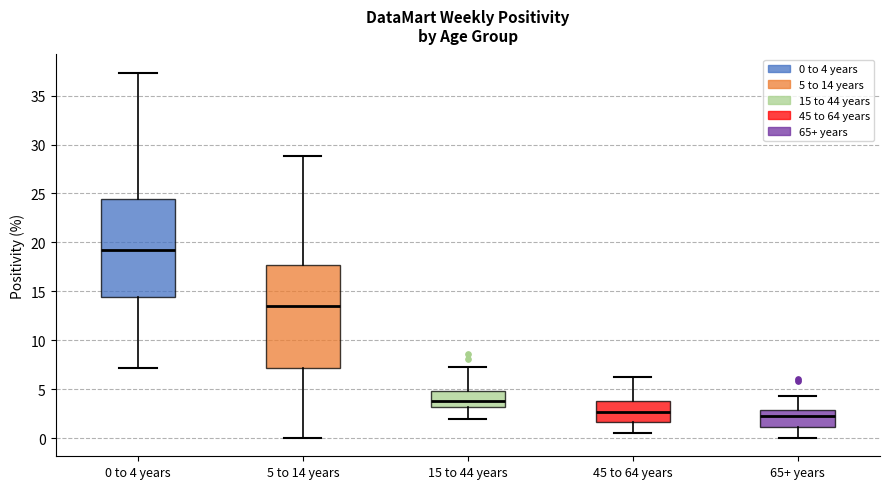

Reading left to right, read every box against the y-axis: the position of its median line, the range the box covers, and the ends of its whiskers. The values are not printed on the chart, so give them approximately, as read against the axis.

0 to 4 years: median 19.0, box 14.5 to 24.5, whiskers 7.0 to 37.5
5 to 14 years: median 13.5, box 7.0 to 17.5, whiskers 0.0 to 29.0
15 to 44 years: median 4.0, box 3.0 to 5.0, whiskers 2.0 to 7.5
45 to 64 years: median 2.5, box 1.5 to 4.0, whiskers 0.5 to 6.5
65+ years: median 2.5, box 1.0 to 3.0, whiskers 0.0 to 4.5